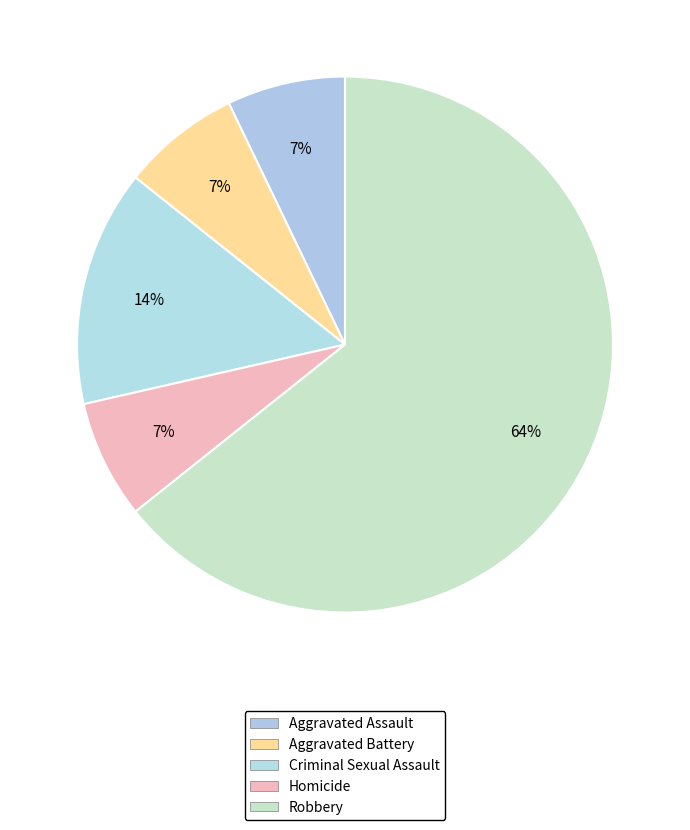

What percentage is the Homicide slice, to the nearest percent?

7%